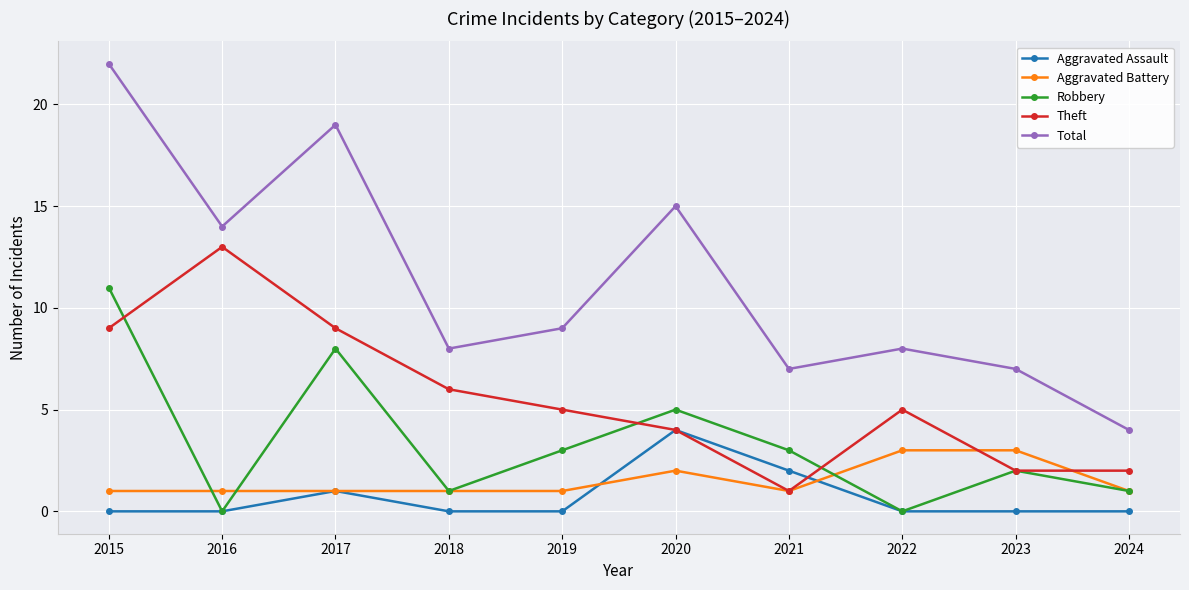

How many series are shown in this chart?

5